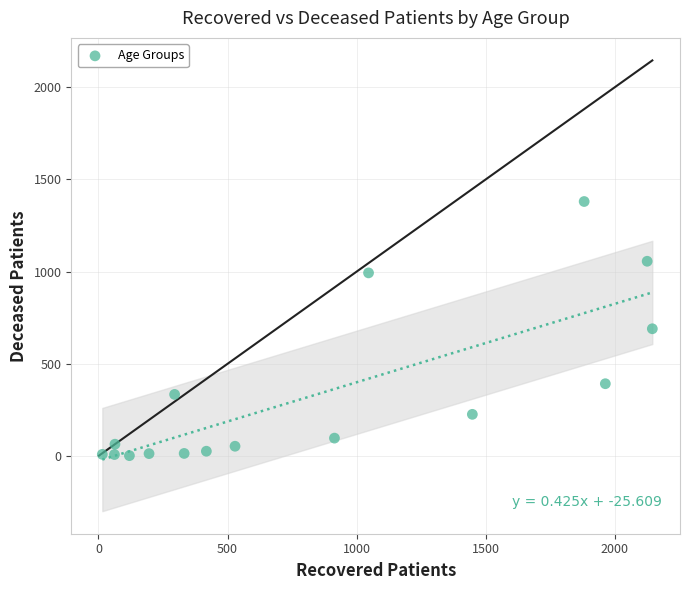

What is the range of X values (max minus min)?

2130